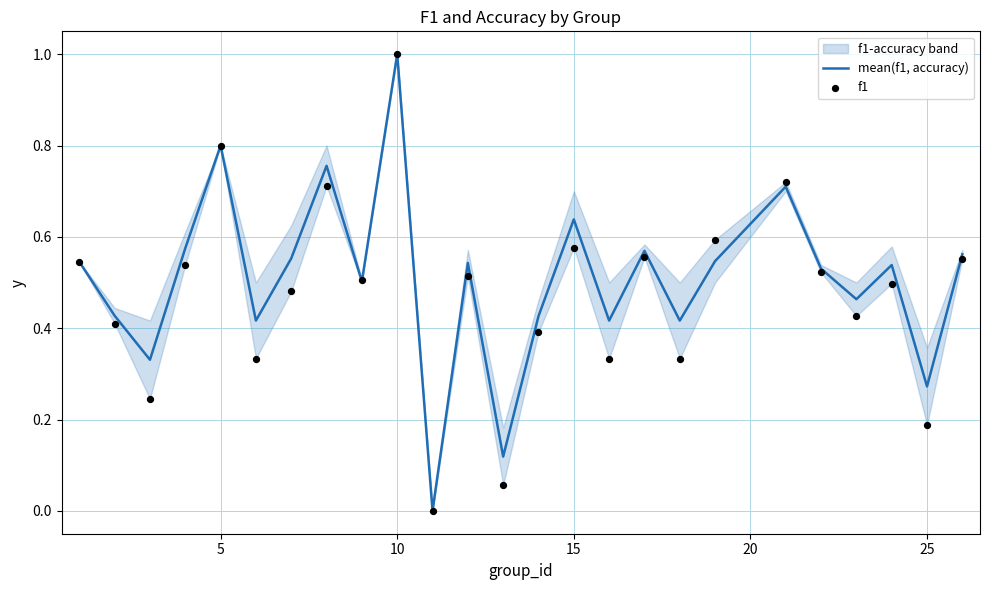

At how many categories does at least one series exceed 0?

24